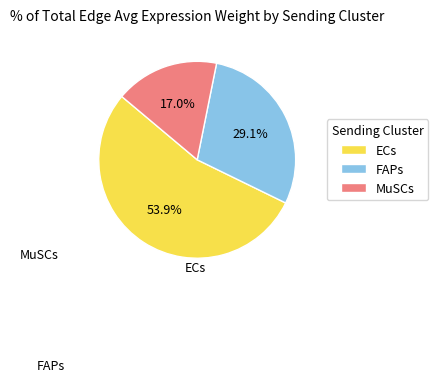

Which category has the biggest portion of the pie?

ECs